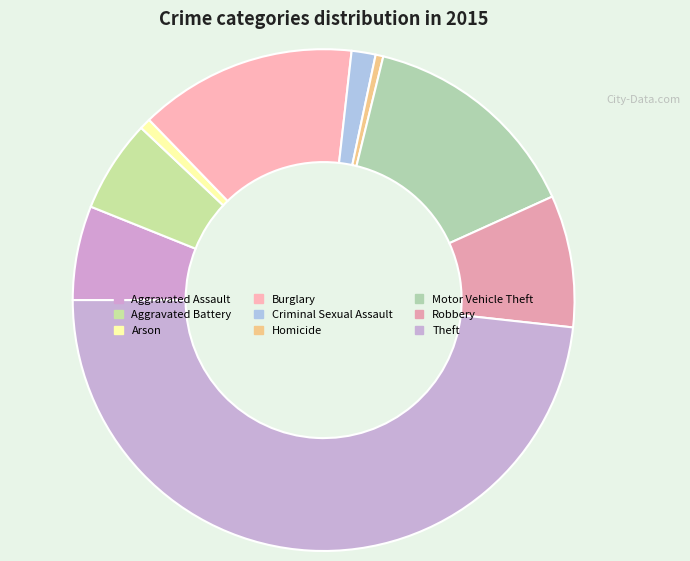

How many slices are in this pie chart?

9